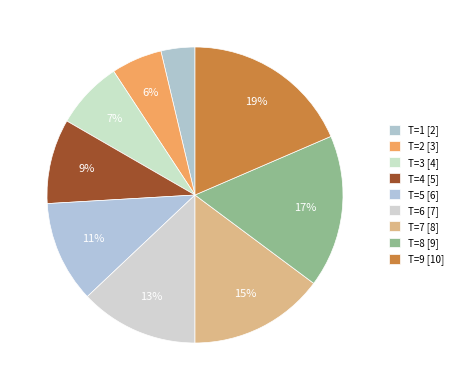

How many segments does this pie chart have?

9